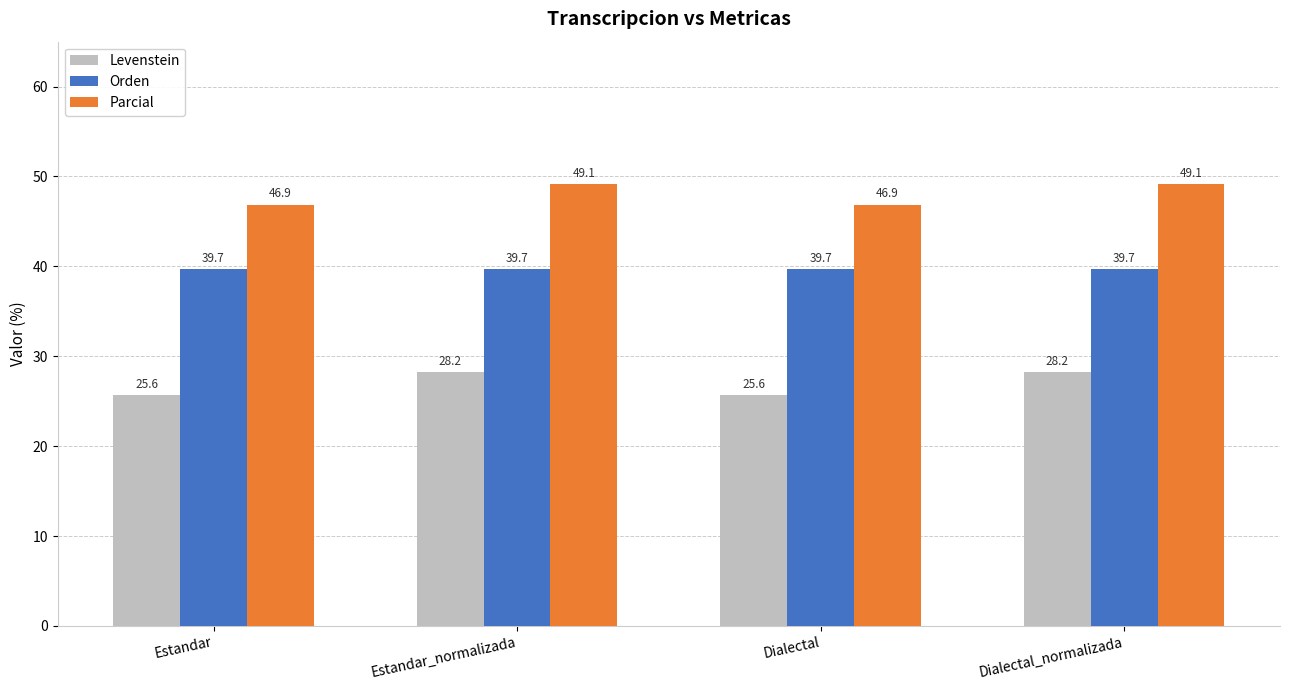

What is the smallest value displayed?

25.6